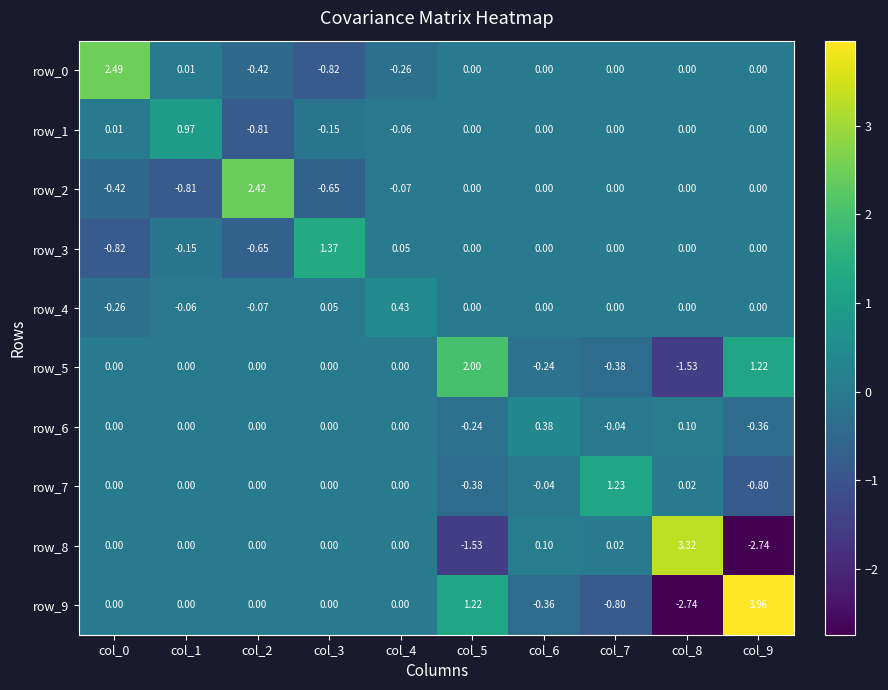

Is the value of row_6 at col_6 greater than the value of row_5 at col_2?

Yes